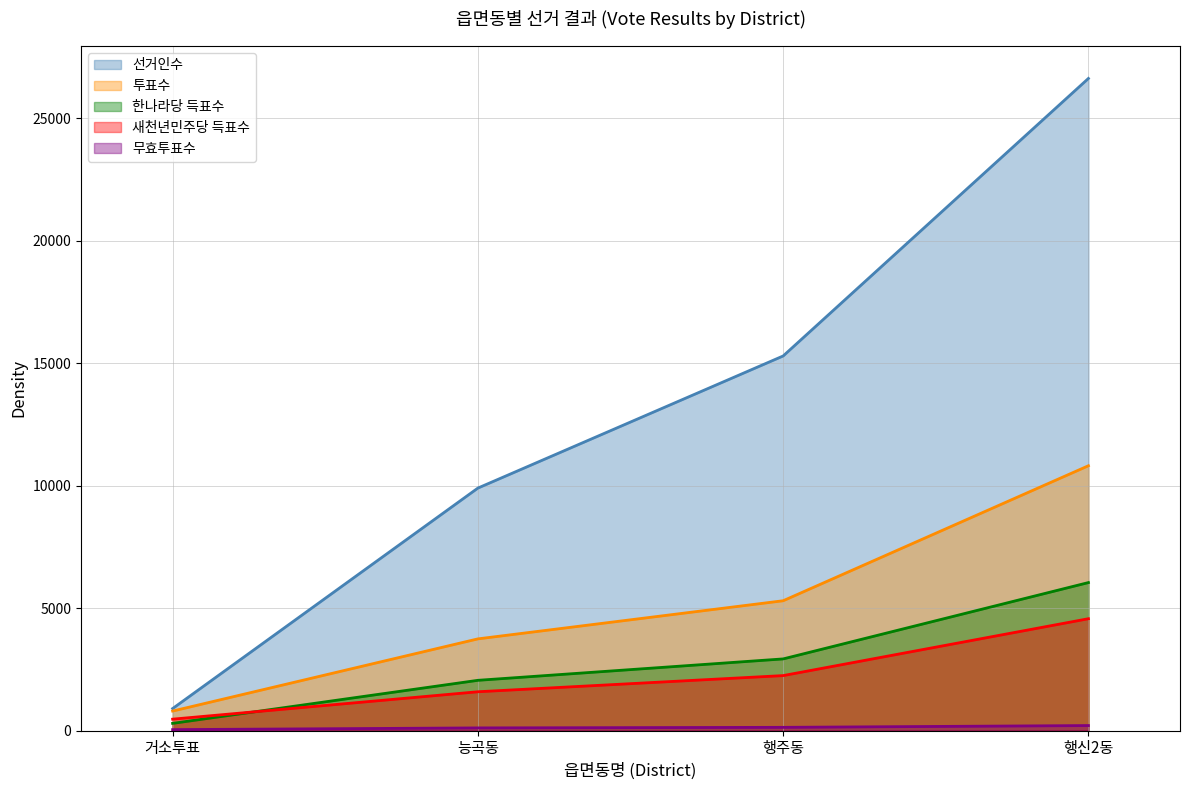

What is the highest value of the 새천년민주당 득표수 series?

4566